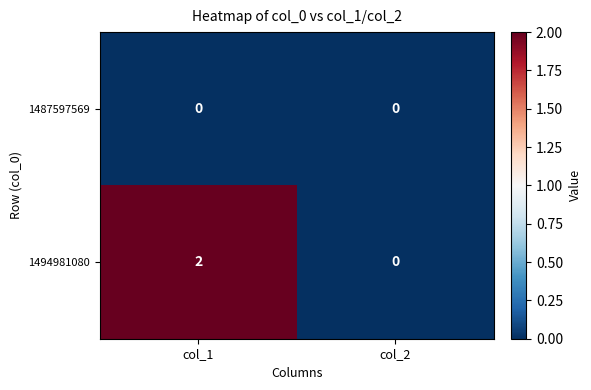

Reading left to right, what are all the values shown in this chart?

1487597569: col_1=0	col_2=0
1494981080: col_1=2	col_2=0